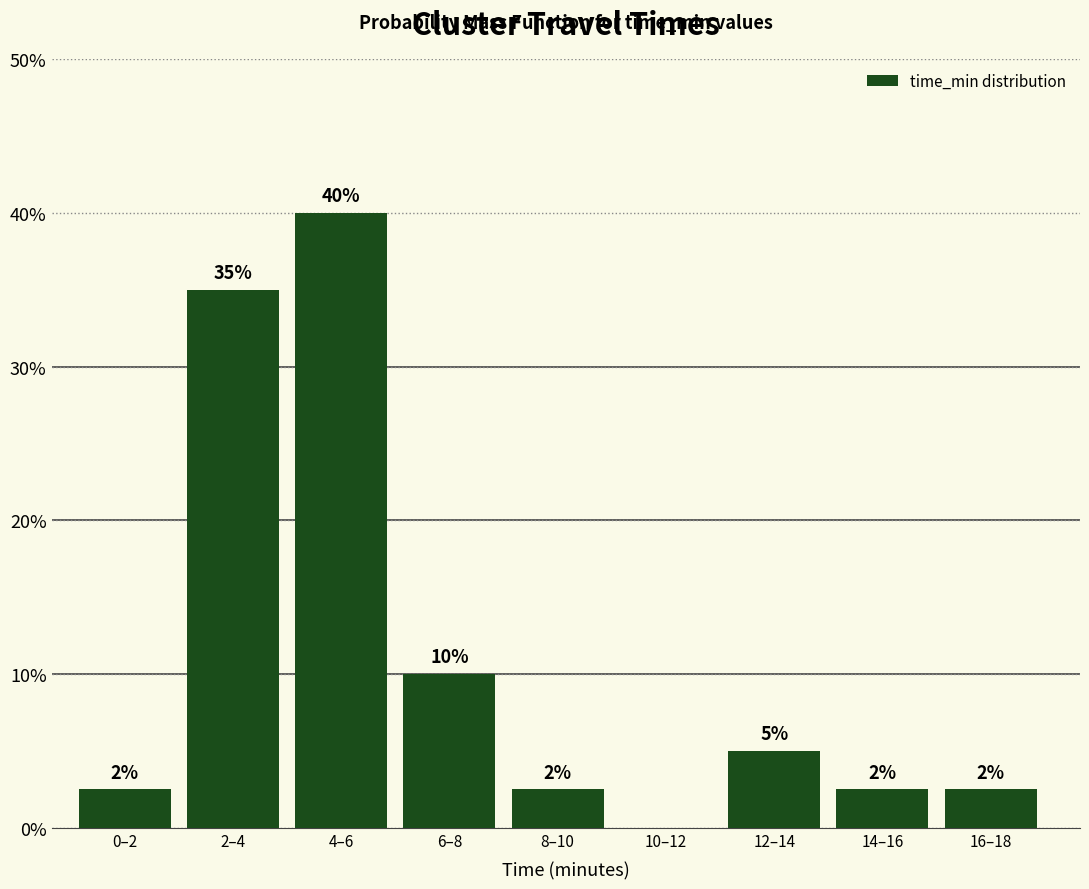

What is the ratio of the value at 16–18 to the value at 0–2?

1.0